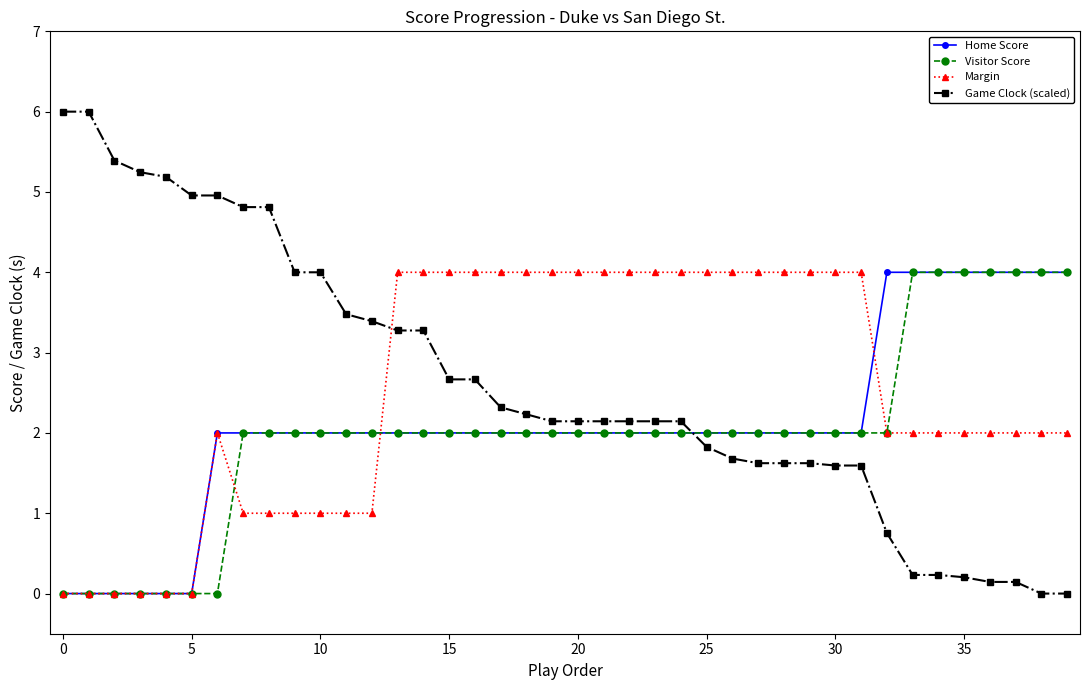

True or false: Home Score and Game Clock (scaled) intersect in this chart.

True